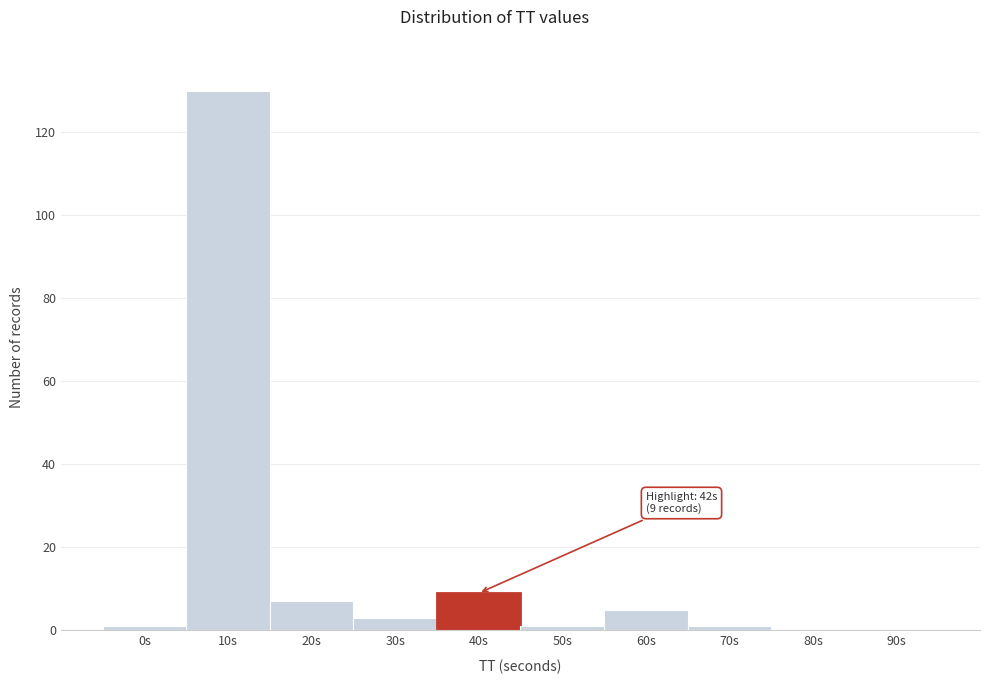

Reading right to left, list all the values displayed in this chart.

90s=0	80s=0	70s=1	60s=5	50s=1	40s=9	30s=3	20s=7	10s=130	0s=1